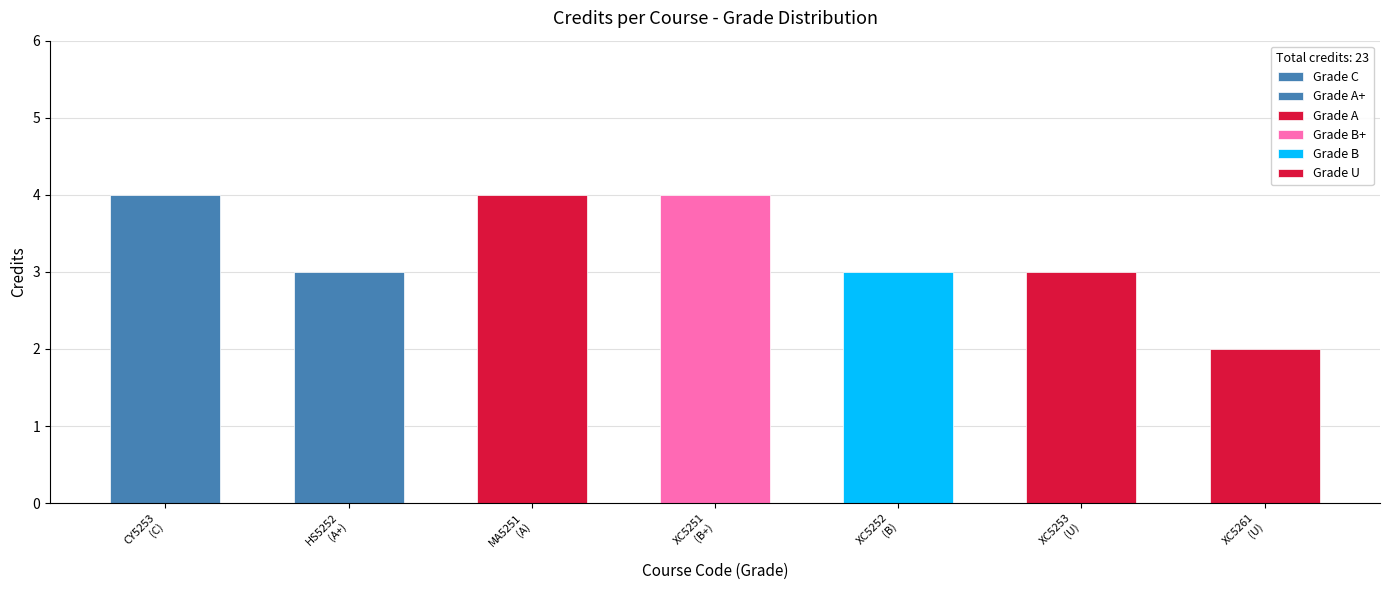

What is the greatest value displayed?

4